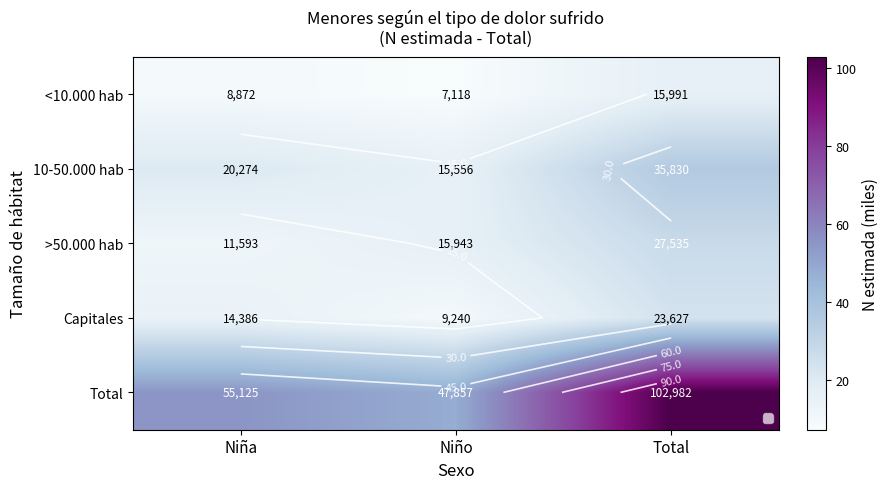

What is the sum of all 10-50.000 hab values?

71.7